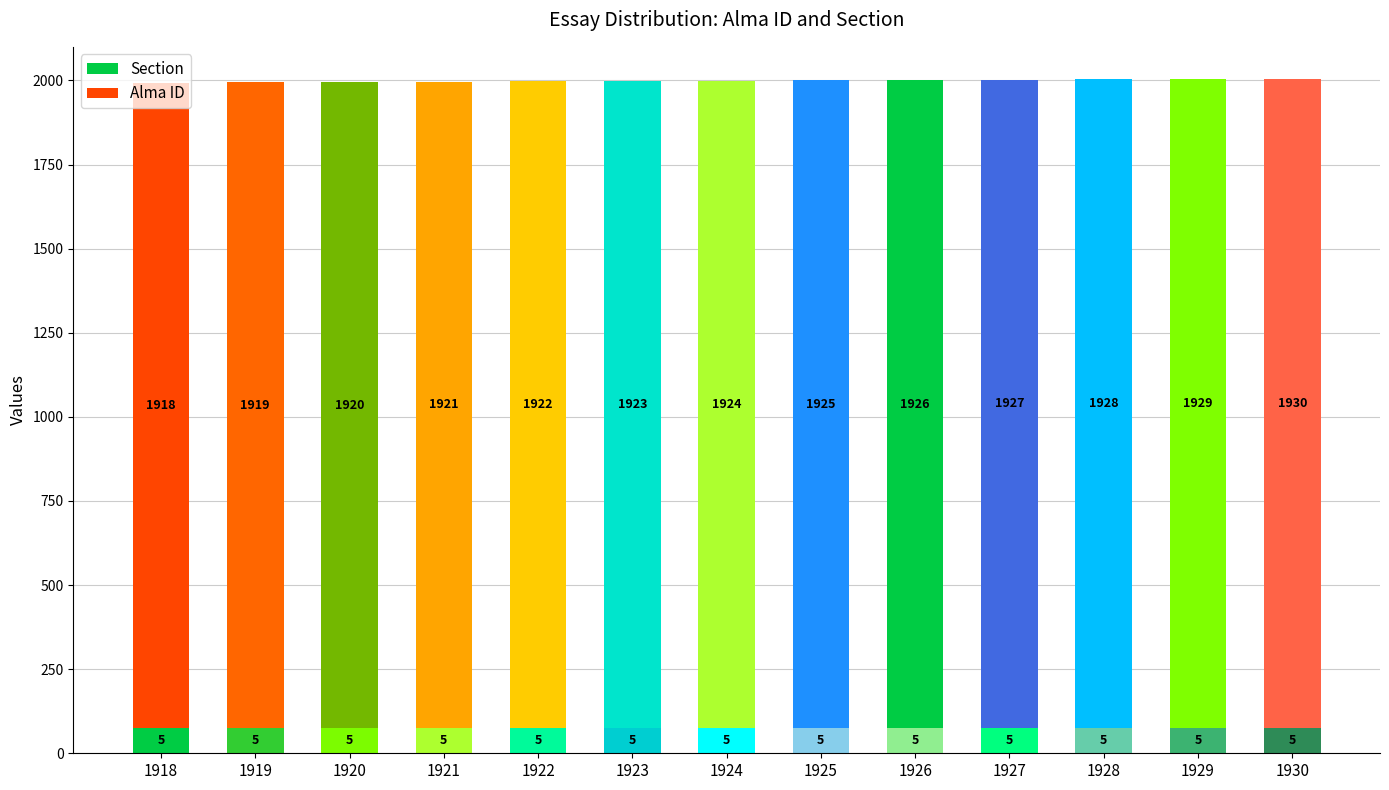

How many categories are shown in the chart?

13